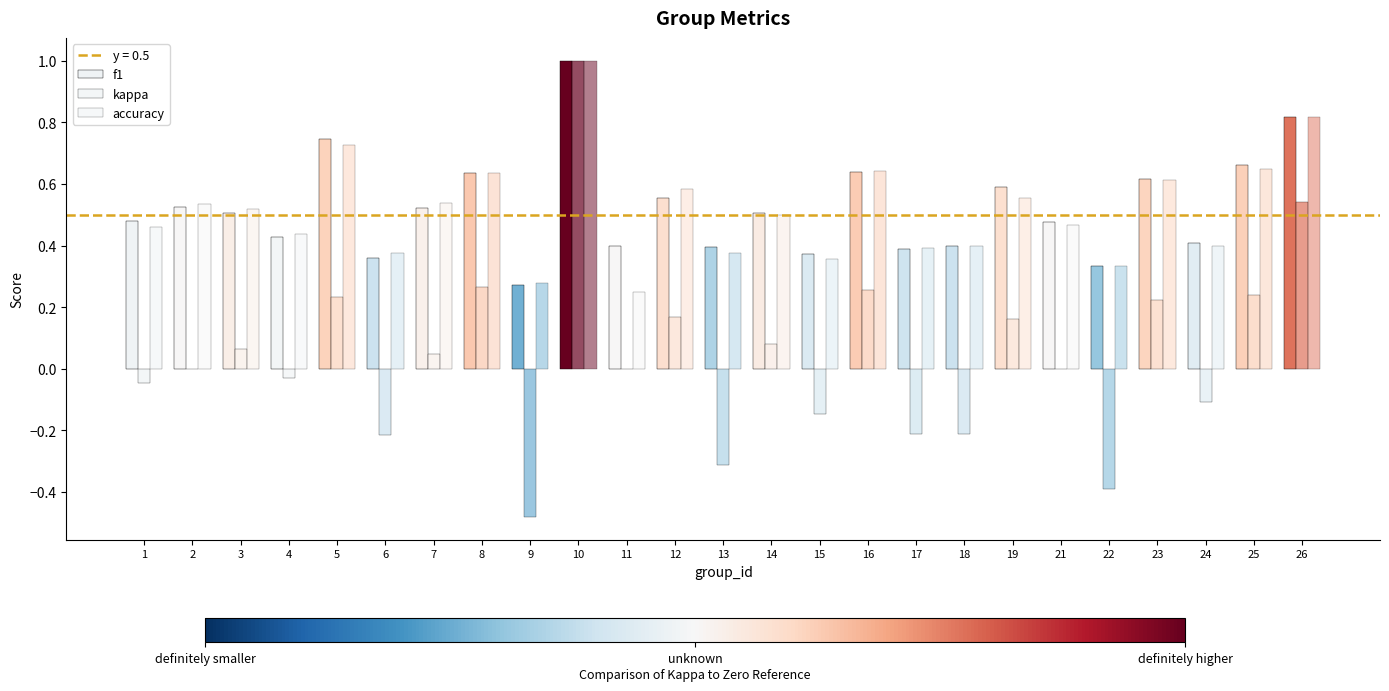

Count the number of categories in the chart.

25